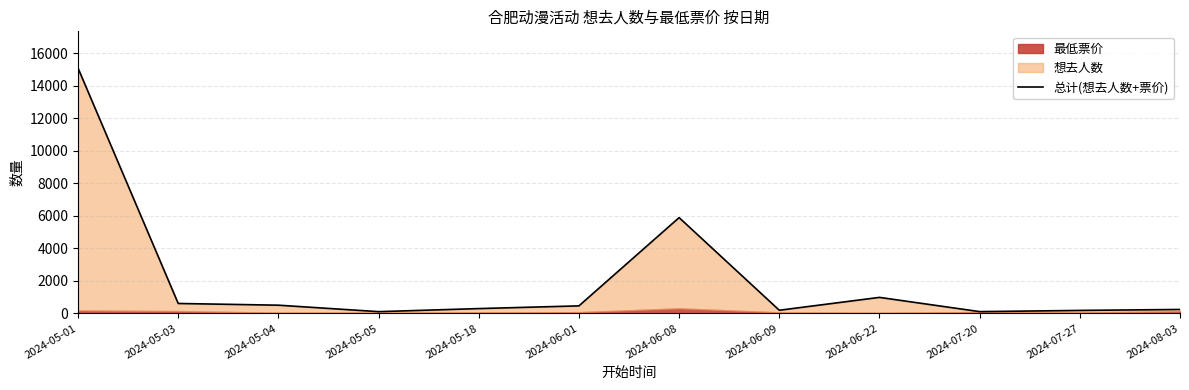

Reading right to left, transcribe all the data shown in this chart.

237.0	178.0	104.0	979.9	189.0	5890.0	458.0	291.0	102.0	500.0	606.0	15090.9